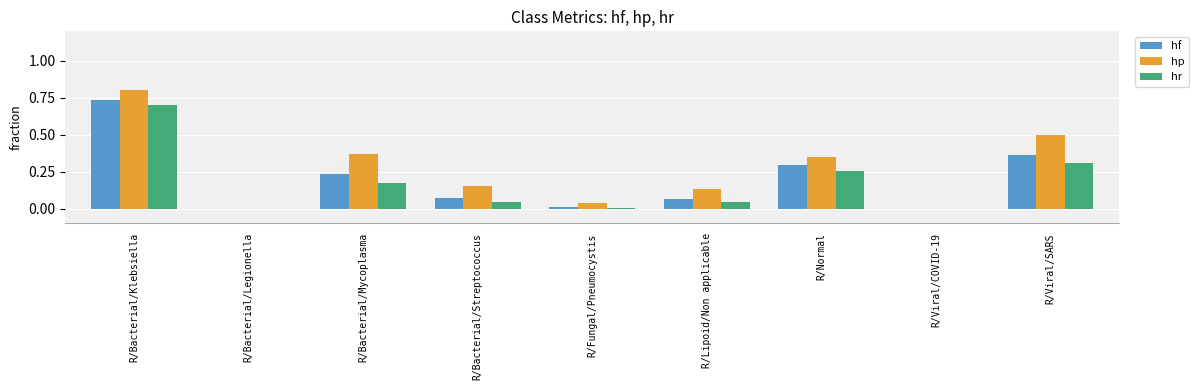

The hf series shows 0.0 at R/Fungal/Pneumocystis. True or false?

True